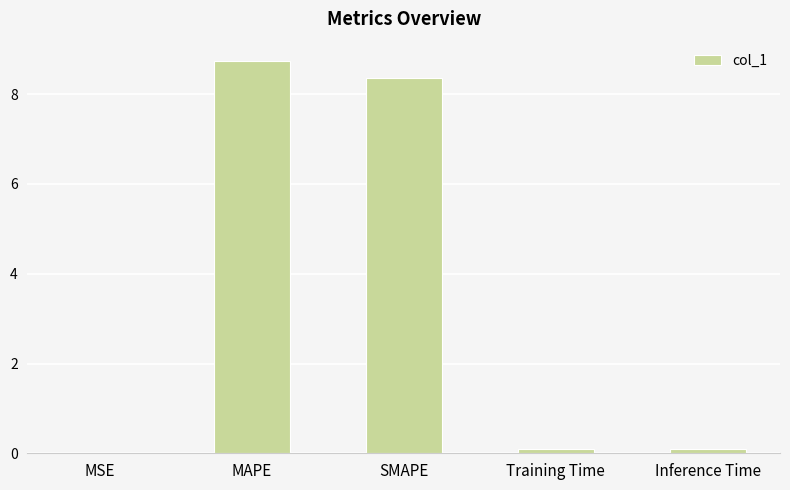

Which has a higher value, MSE or Training Time?

Training Time